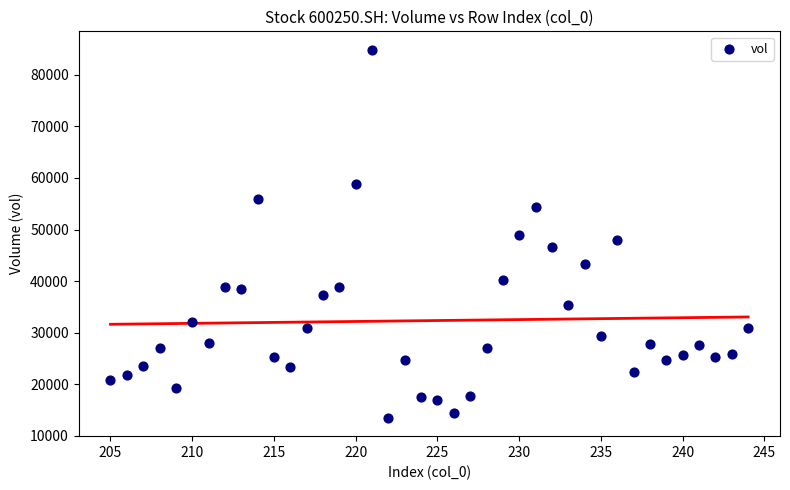

What is the range of Y values (max minus min)?

71400.8